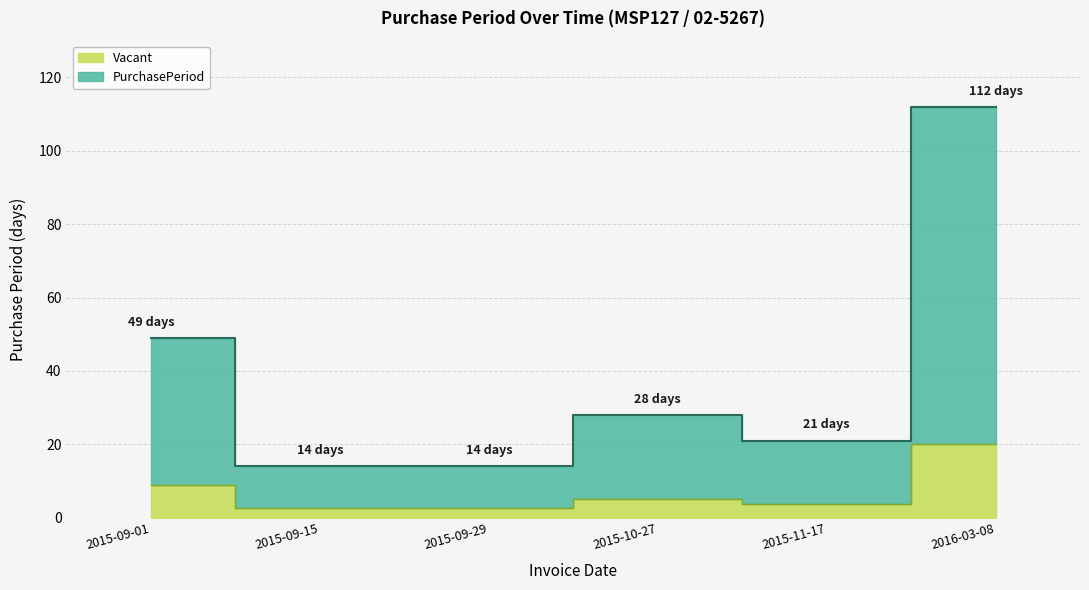

What position from the right is 2015-10-27?

3